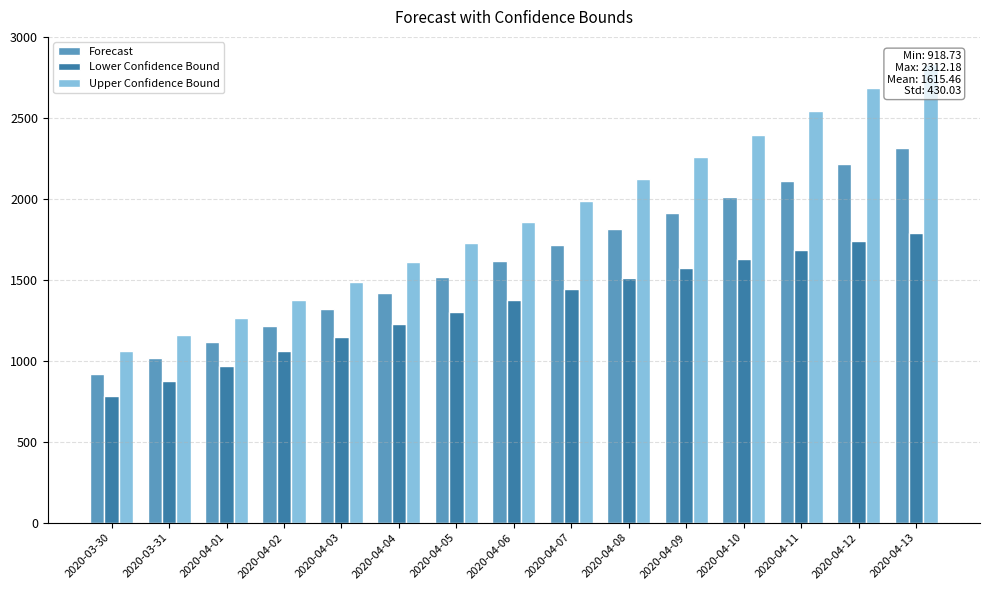

Reading left to right, extract all data points from this chart.

Forecast: 2020-03-30=918.7	2020-03-31=1018.3	2020-04-01=1117.8	2020-04-02=1217.3	2020-04-03=1316.9	2020-04-04=1416.4	2020-04-05=1515.9	2020-04-06=1615.5	2020-04-07=1715.0	2020-04-08=1814.5	2020-04-09=1914.1	2020-04-10=2013.6	2020-04-11=2113.1	2020-04-12=2212.7	2020-04-13=2312.2
Lower Confidence Bound: 2020-03-30=779.5	2020-03-31=876.3	2020-04-01=969.9	2020-04-02=1059.4	2020-04-03=1144.5	2020-04-04=1225.2	2020-04-05=1301.7	2020-04-06=1374.1	2020-04-07=1443.0	2020-04-08=1508.6	2020-04-09=1571.0	2020-04-10=1630.2	2020-04-11=1686.5	2020-04-12=1740.0	2020-04-13=1790.7
Upper Confidence Bound: 2020-03-30=1058.0	2020-03-31=1160.2	2020-04-01=1265.7	2020-04-02=1375.2	2020-04-03=1489.2	2020-04-04=1607.6	2020-04-05=1730.2	2020-04-06=1856.8	2020-04-07=1987.0	2020-04-08=2120.5	2020-04-09=2257.2	2020-04-10=2396.9	2020-04-11=2539.7	2020-04-12=2685.3	2020-04-13=2833.7